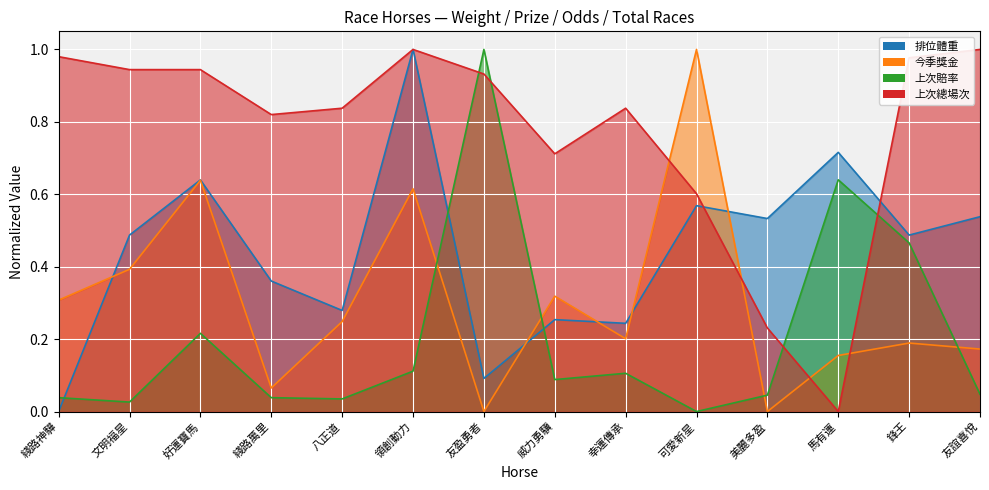

What is the value of the 上次總場次 point at the 11th from the left?

0.2